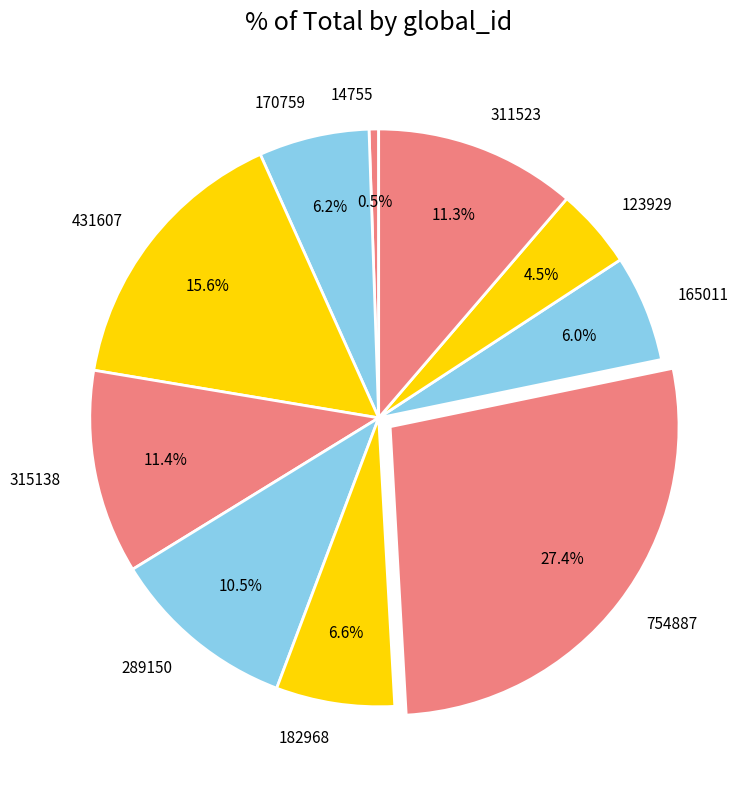

Which category has the smallest portion of the pie?

14755